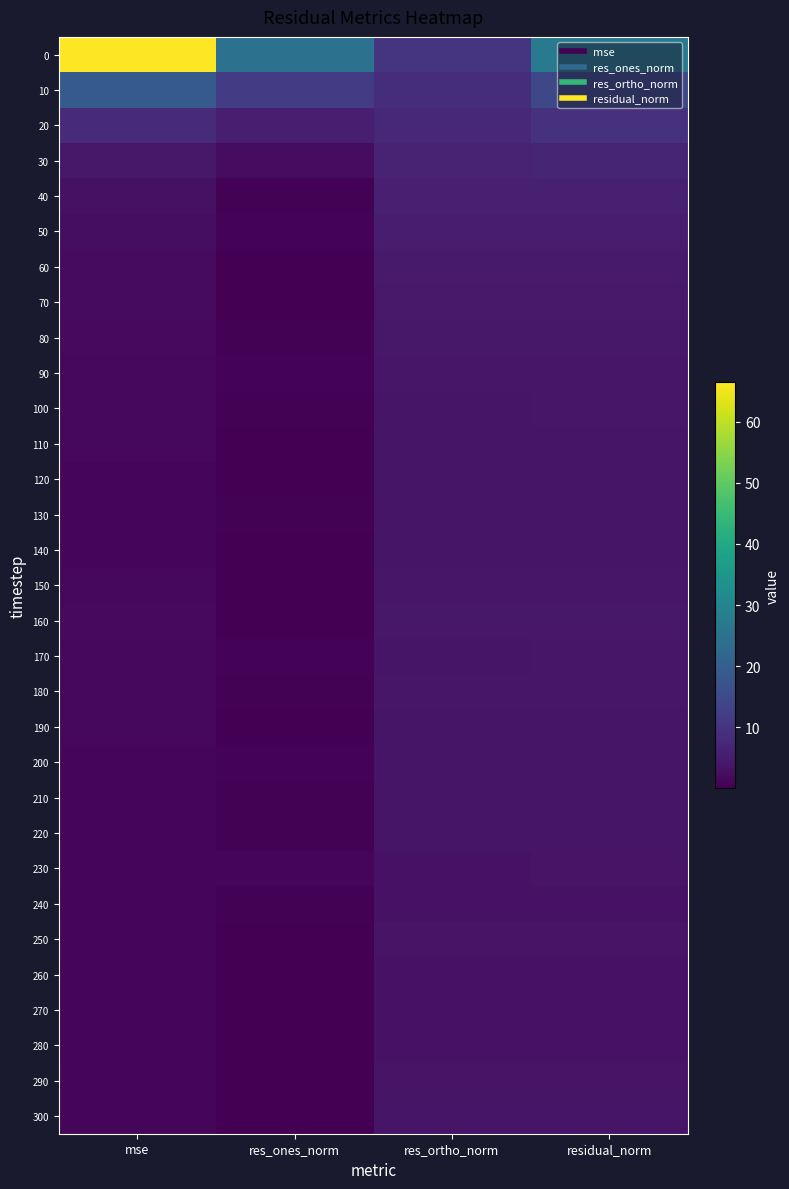

What is the total value across all series at res_ones_norm?

53.3